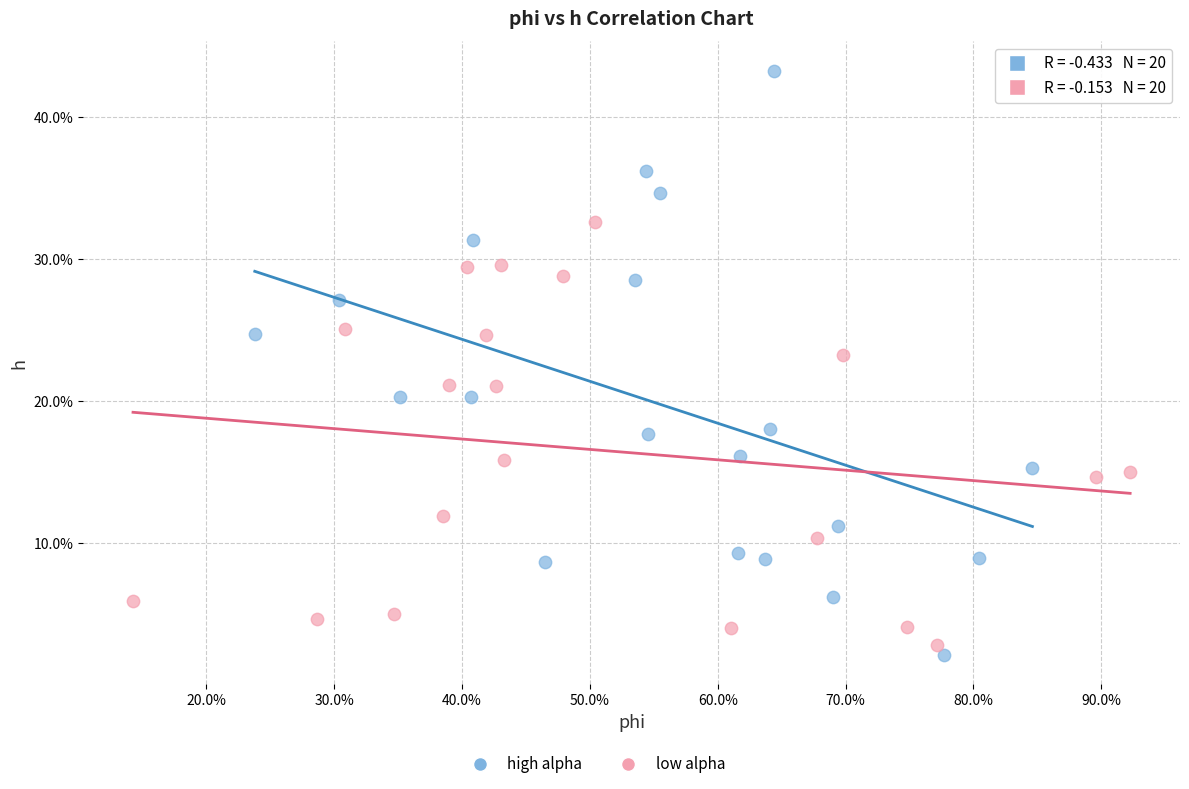

Which series contains the lowest Y value?

high alpha